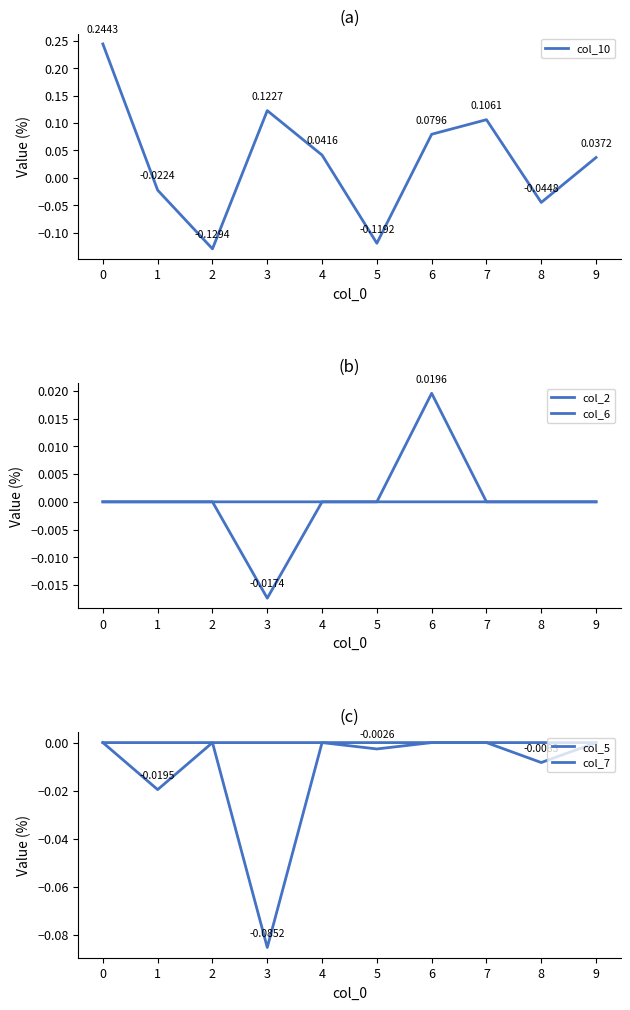

List the labels in order of col_10 value, largest first.

0, 3, 7, 6, 4, 9, 1, 8, 5, 2